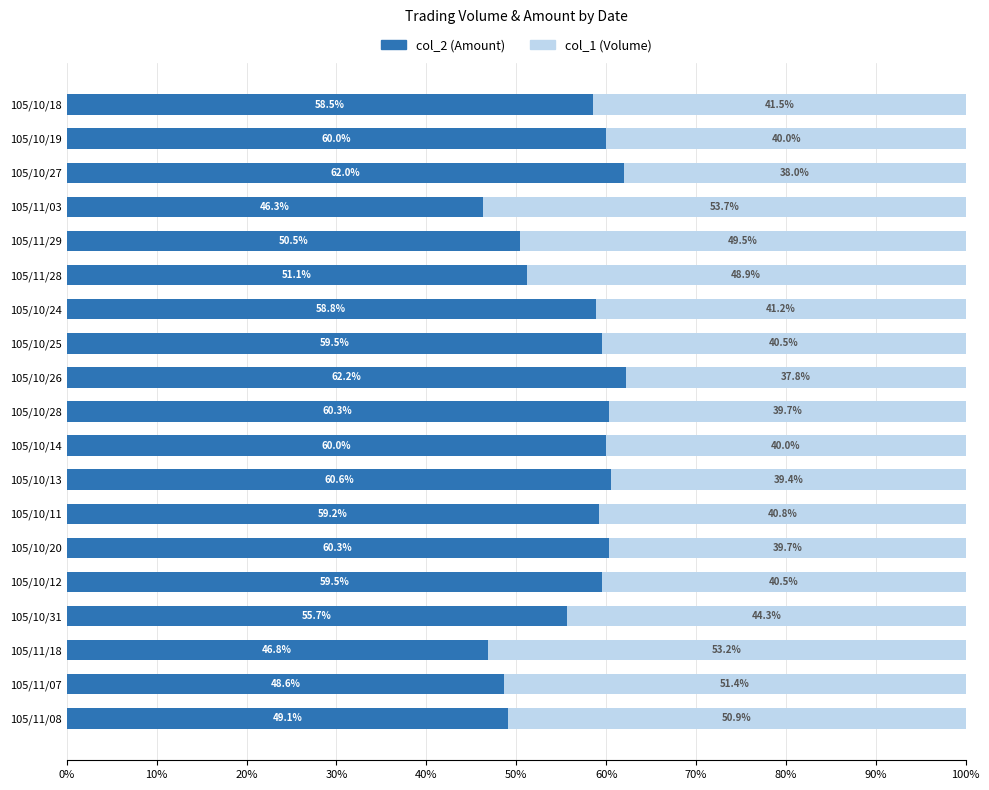

What is the total value across all series at 105/10/12?

100.0